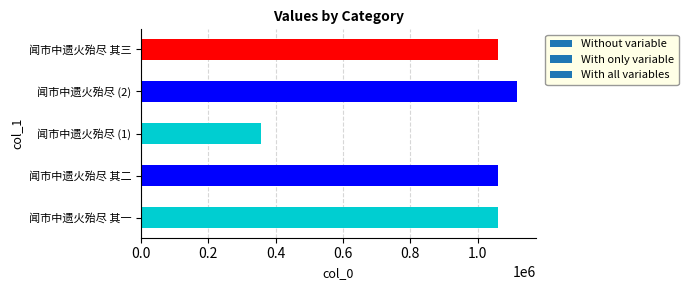

The chart shows a value of 1059728 at 闻市中遗火殆尽 其二. True or false?

True